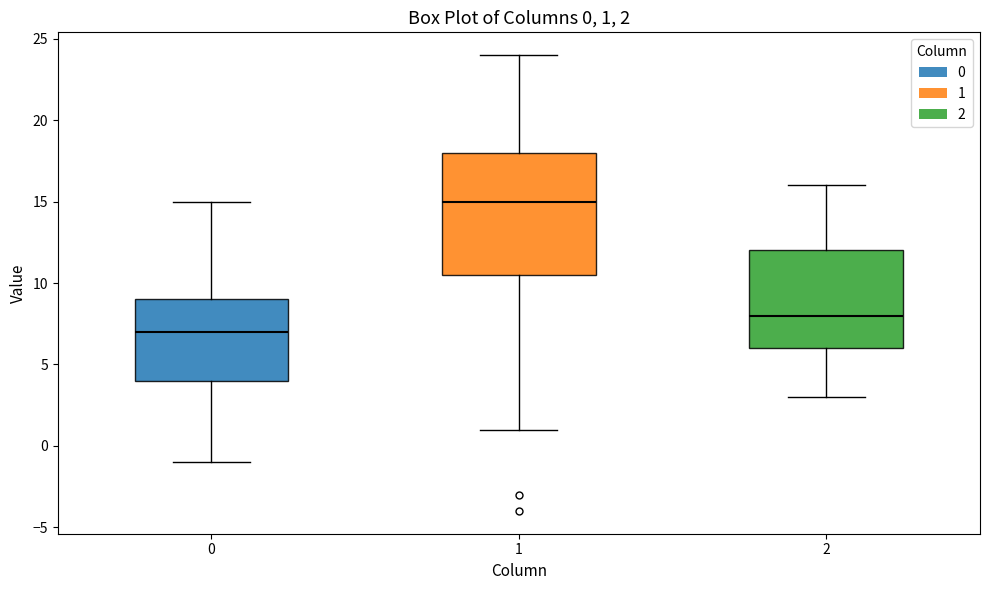

Comparing the boxes themselves (not the whiskers), which one is the tallest?

1